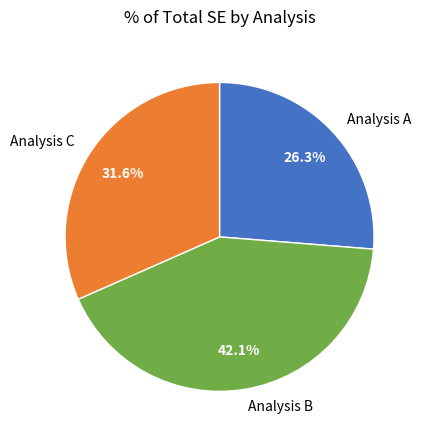

Is the sum of Analysis A and Analysis B greater than half?

Yes